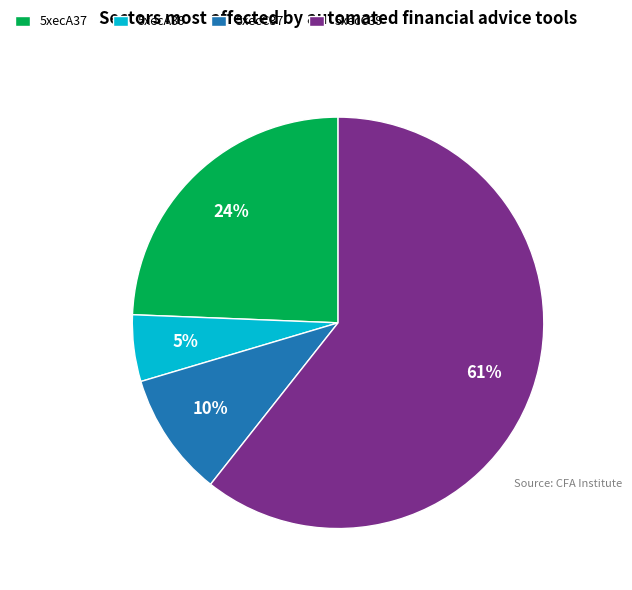

Rank the categories by value from lowest to highest.

5xecA39, 5xecC37, 5xecA37, 5xecC39